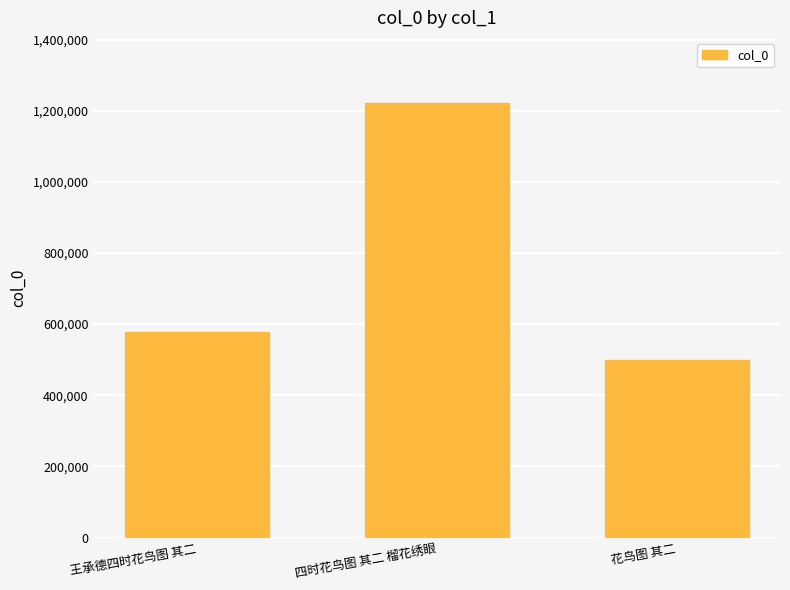

What is the change in value from 王承德四时花鸟图 其二 to 四时花鸟图 其二 榴花绣眼?

+642247